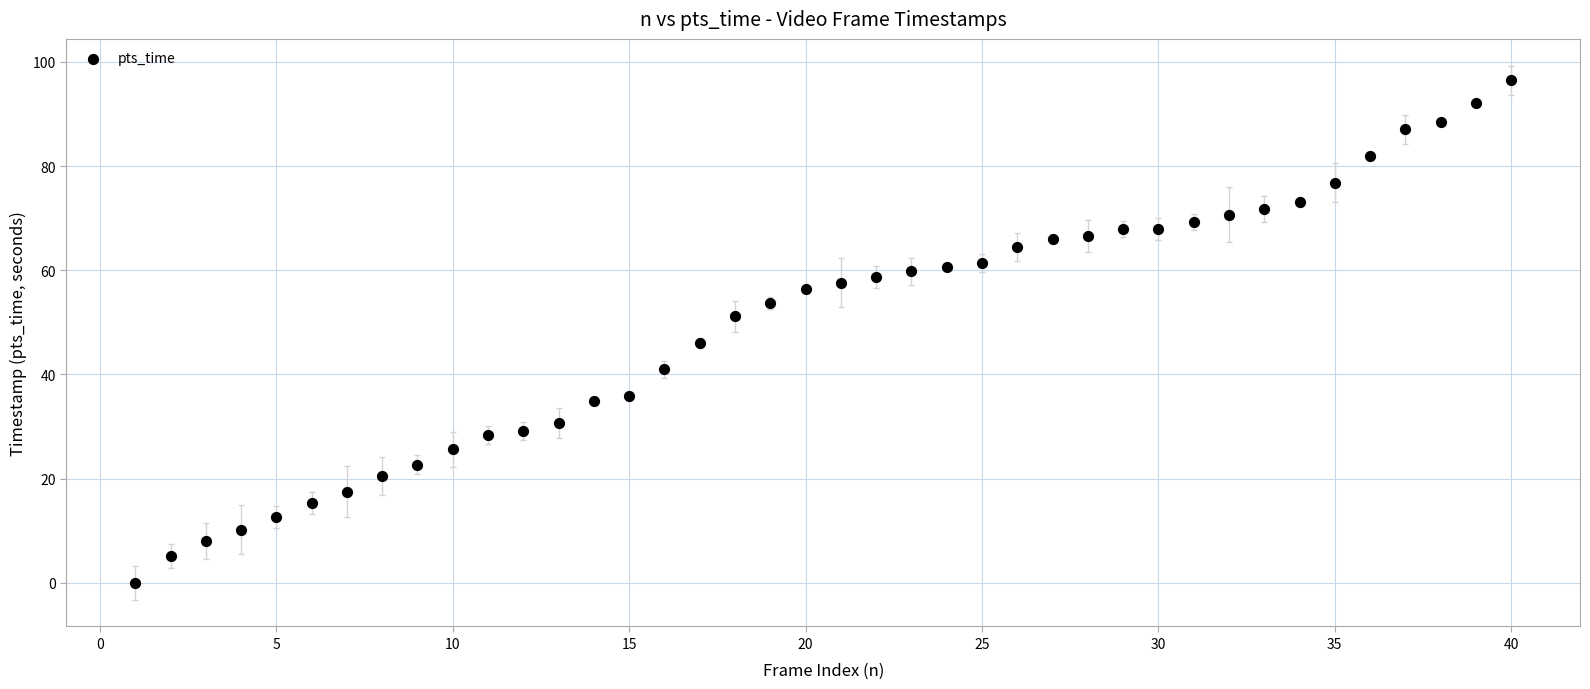

What Y value in the scatter plot is closest to 48?

46.1